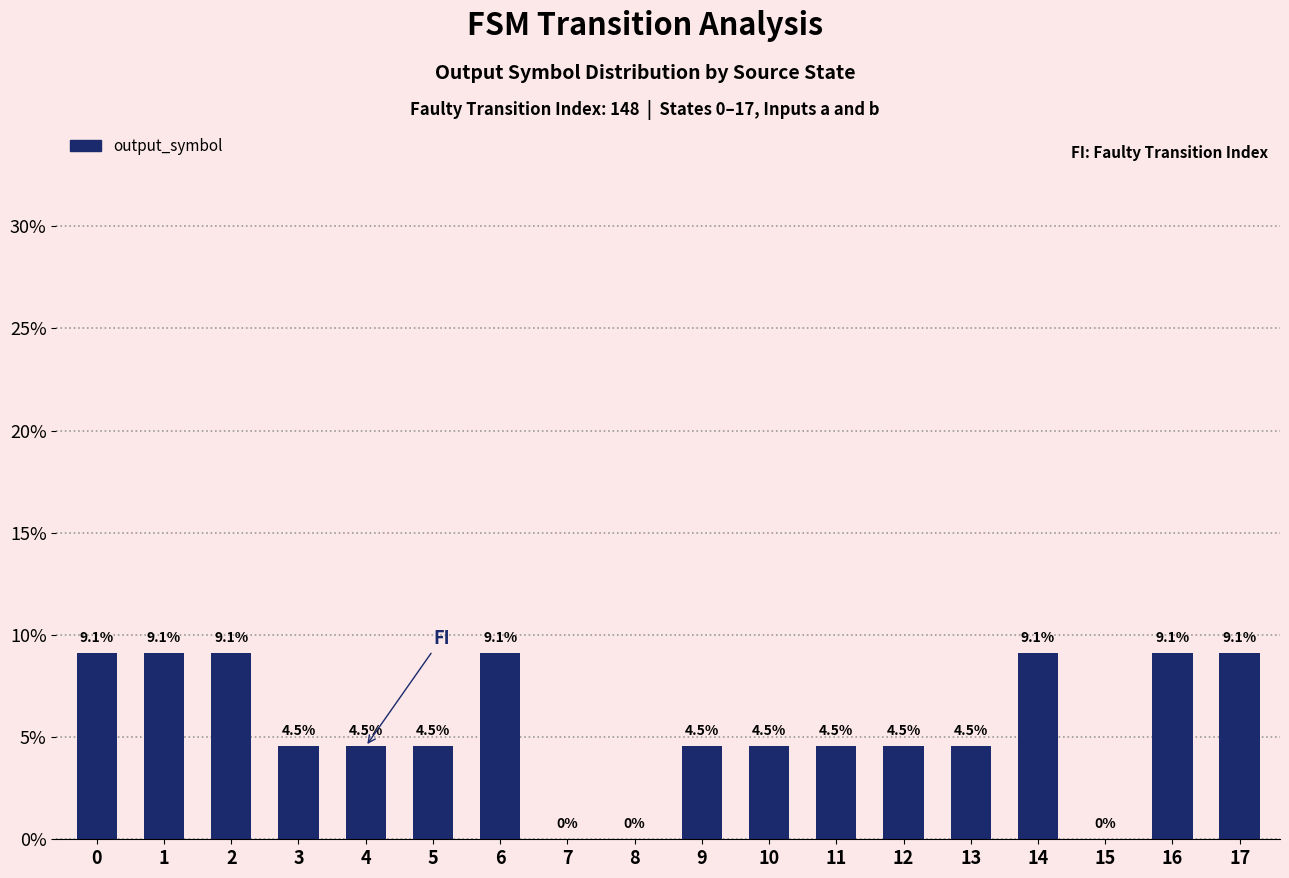

What is the sum of the values at 16 and 7?

9.1